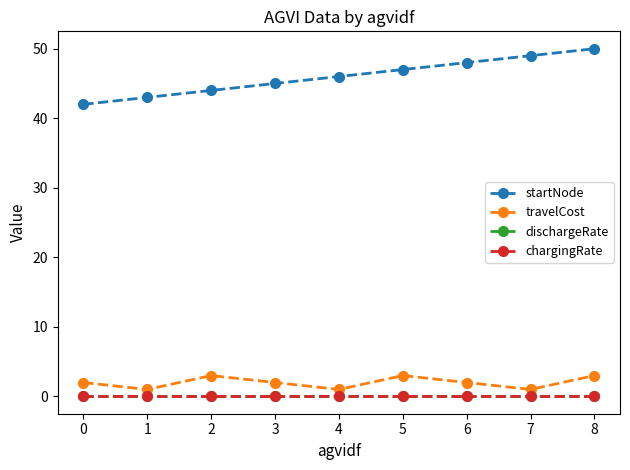

True or false: startNode and chargingRate intersect in this chart.

False